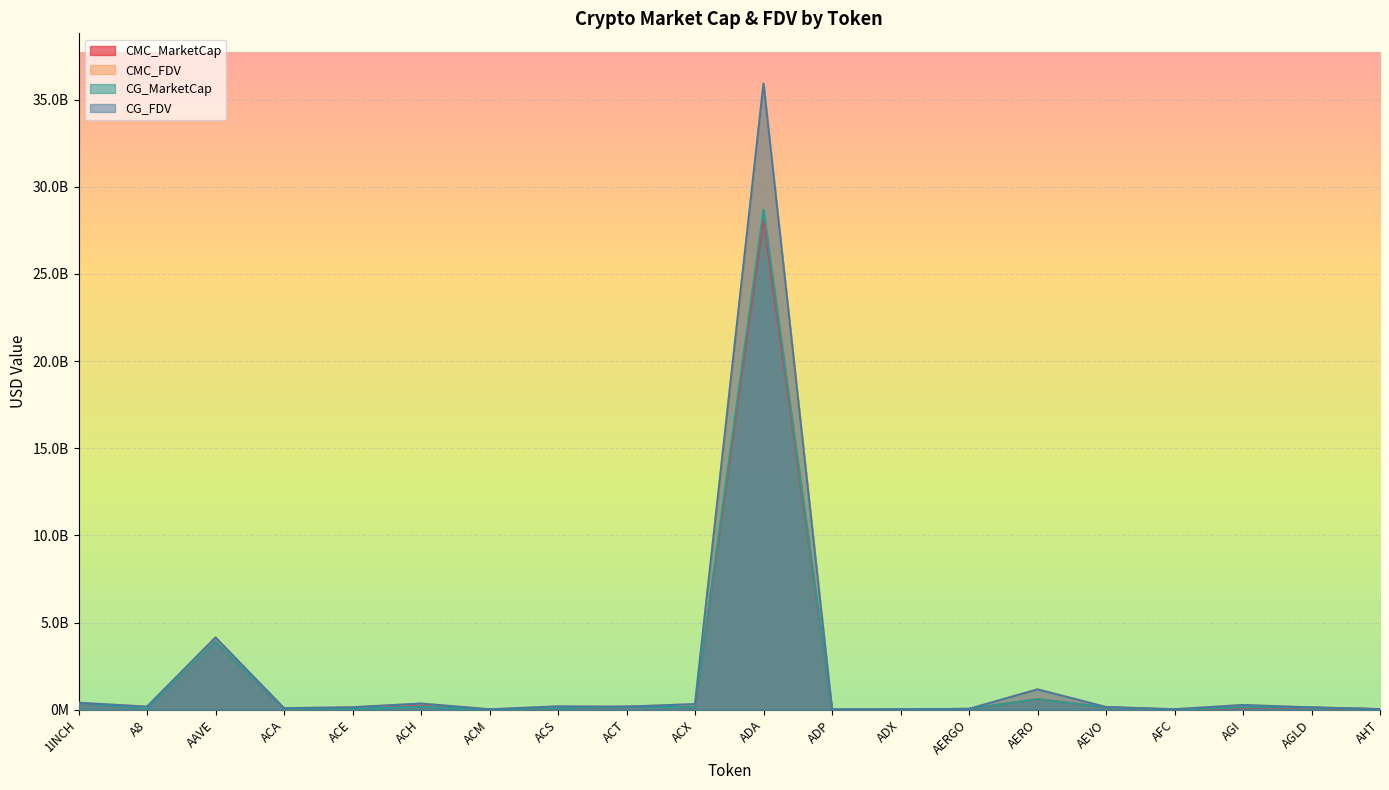

The value of CMC_MarketCap at AHT is 16487904. True or false?

False